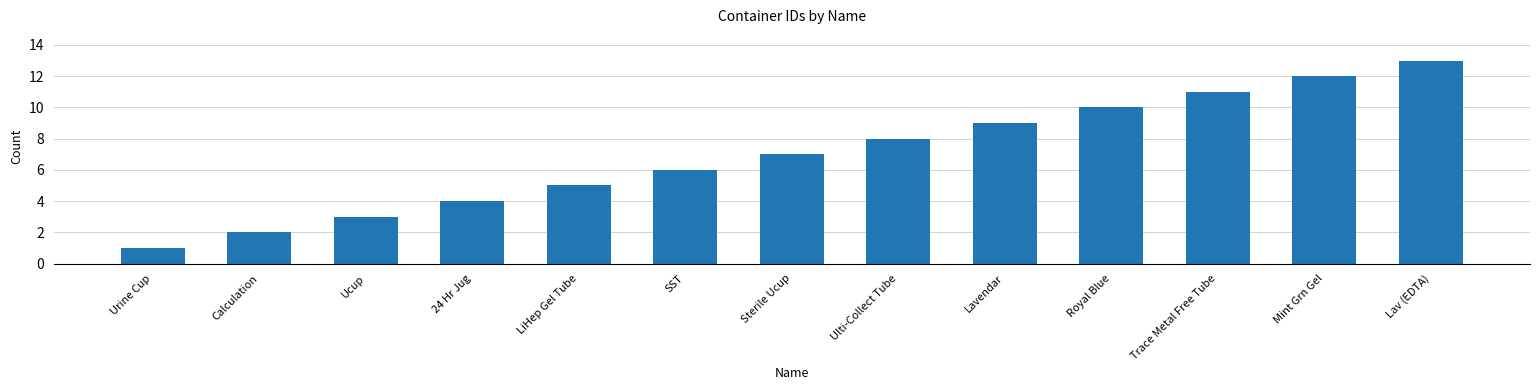

Is it true that the value at Lav (EDTA) is 19?

False